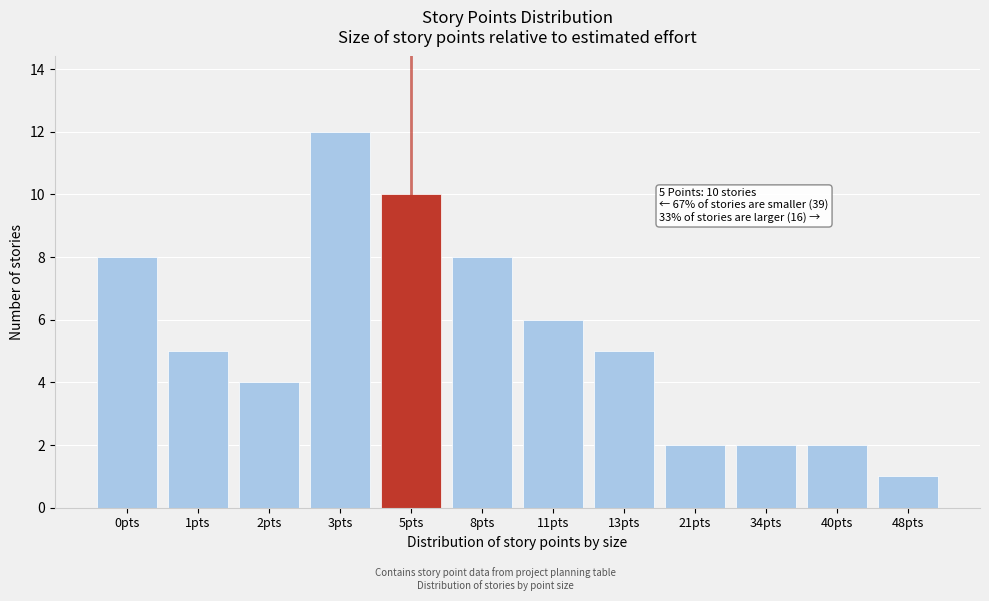

Reading left to right, transcribe all the data shown in this chart.

8	5	4	12	10	8	6	5	2	2	2	1